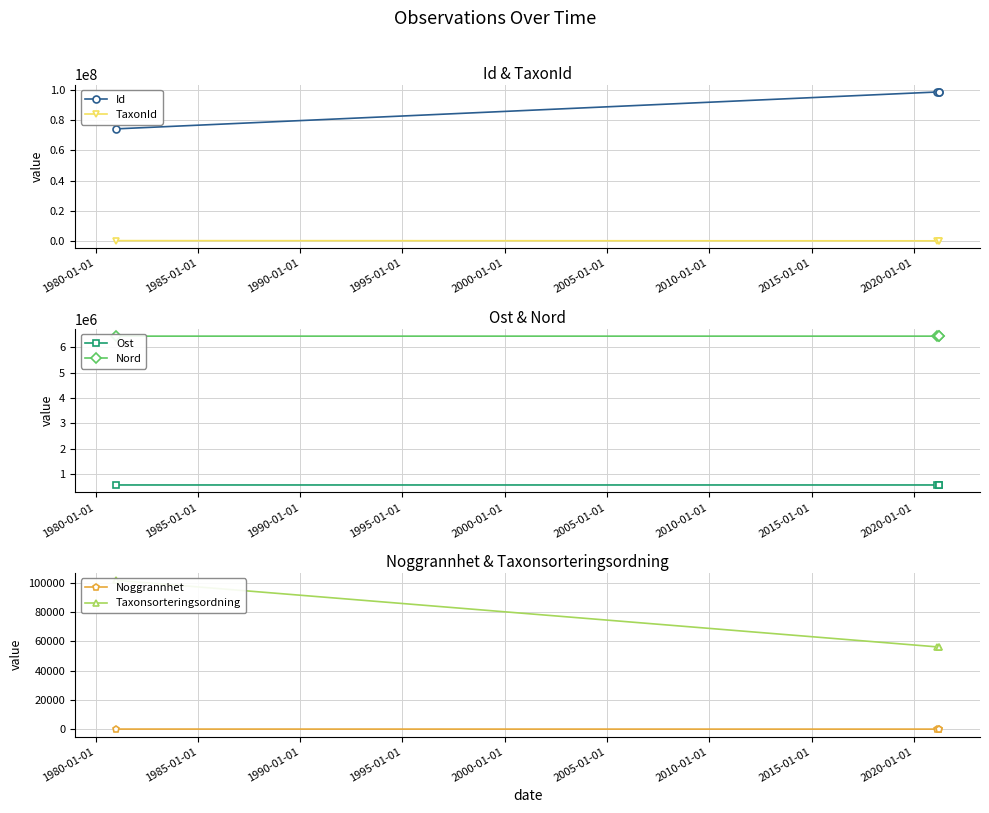

What is the highest value of the Nord series?

6446717.5